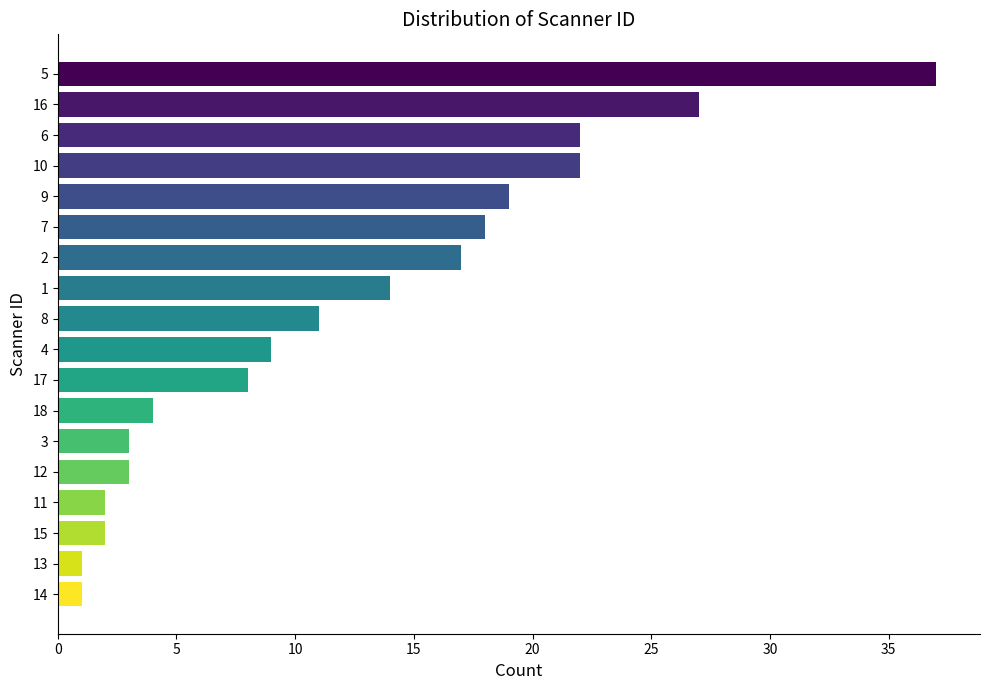

At which category does the chart reach its peak across all series?

5